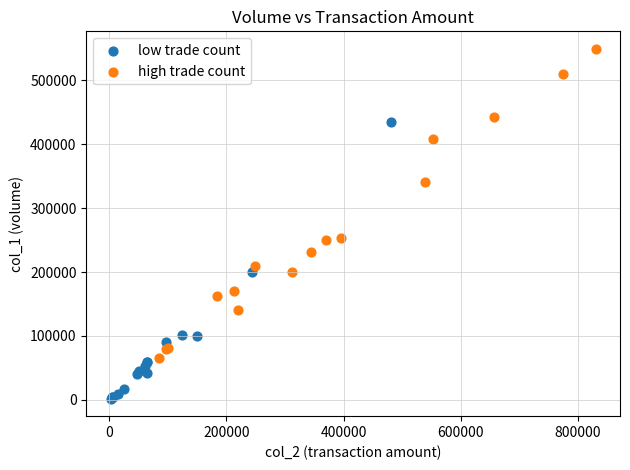

Which series reaches the maximum Y coordinate?

high trade count